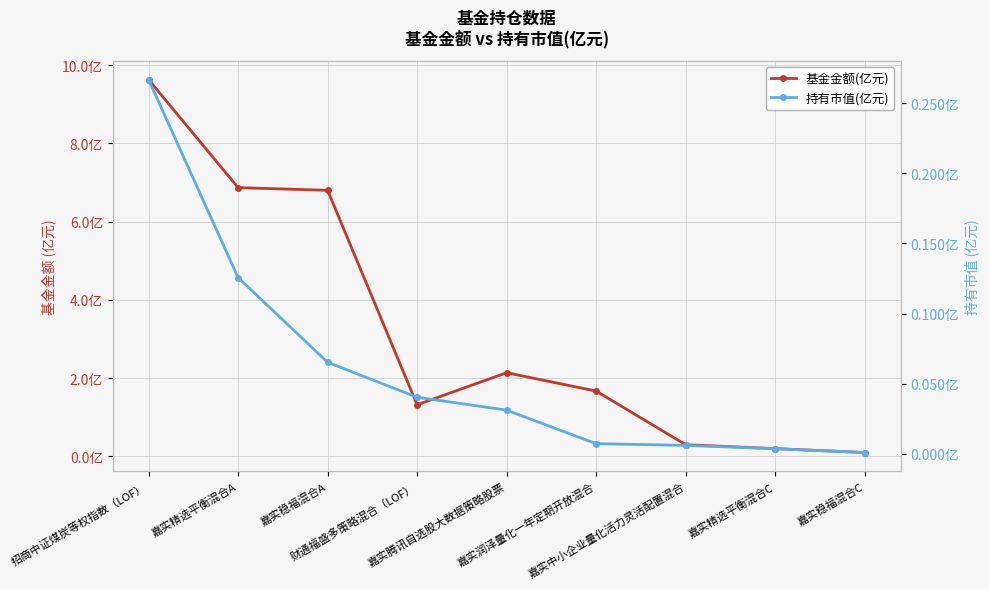

What is the difference between the maximum and minimum values in the 持有市值(亿元) series?

0.3